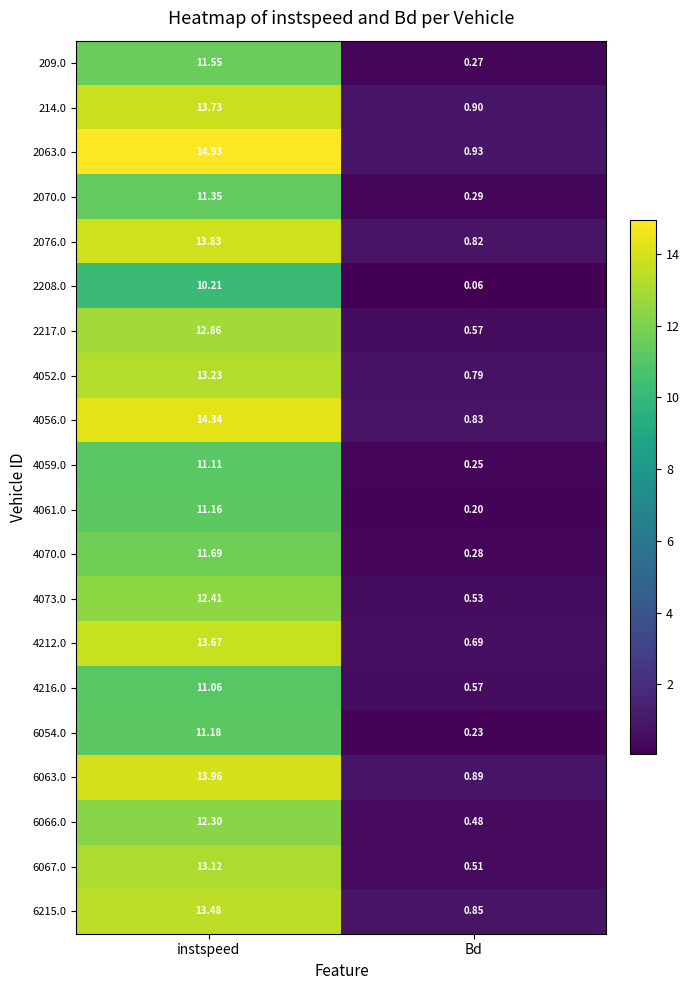

Which category has the highest value in the 214.0 series?

instspeed